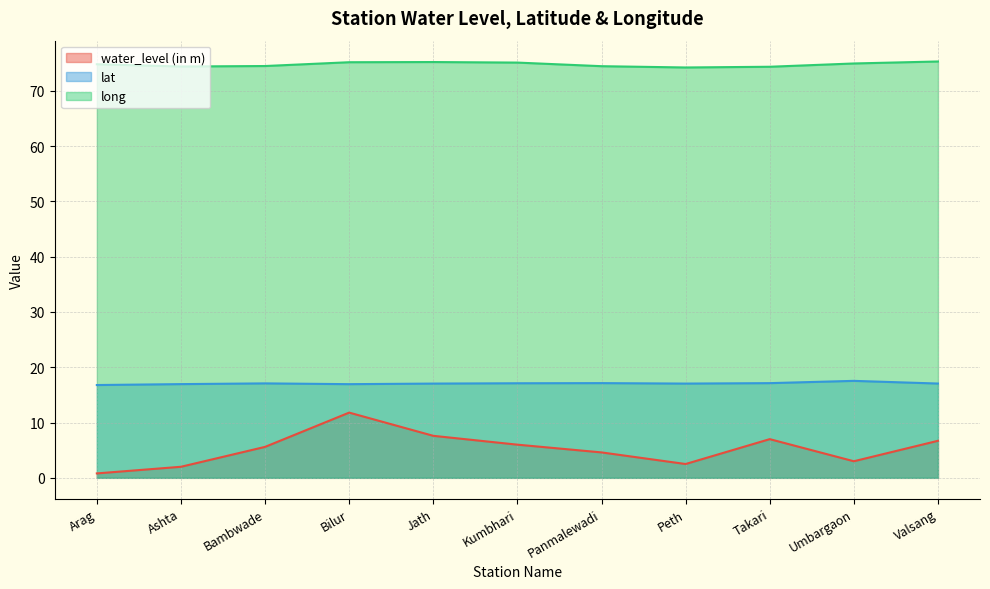

What position from the right is Jath?

7